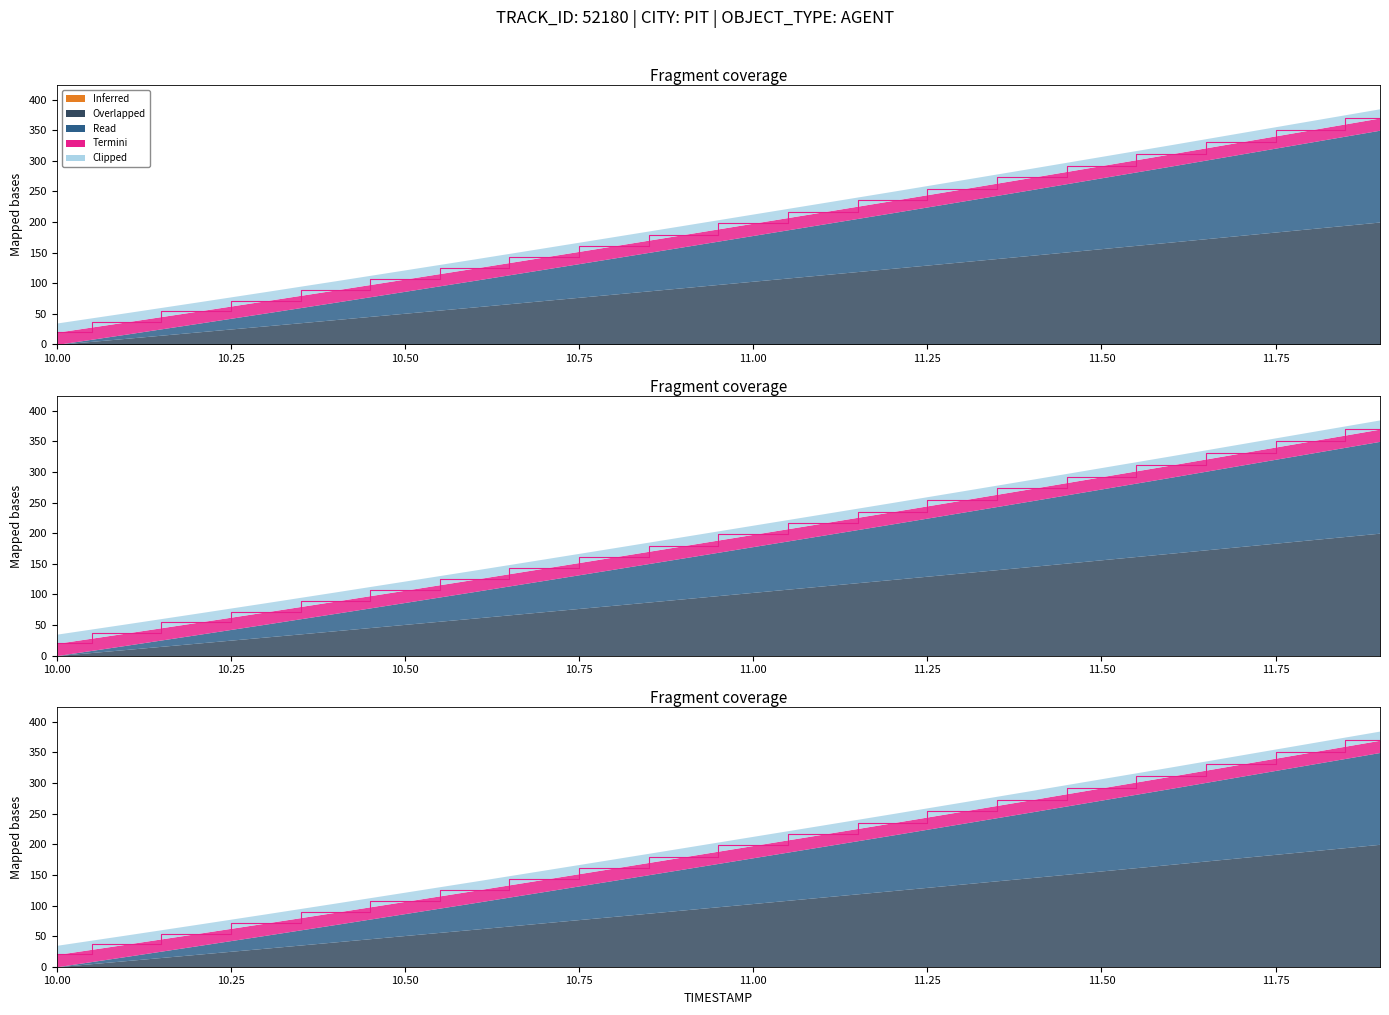

What is the value of the Y point at the 2nd from the left?

36.9